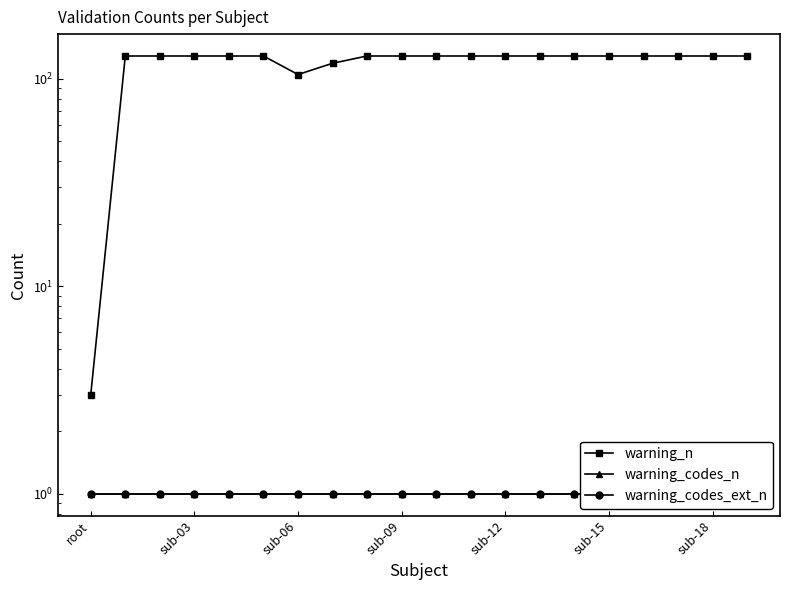

How many lines are shown in the chart?

3